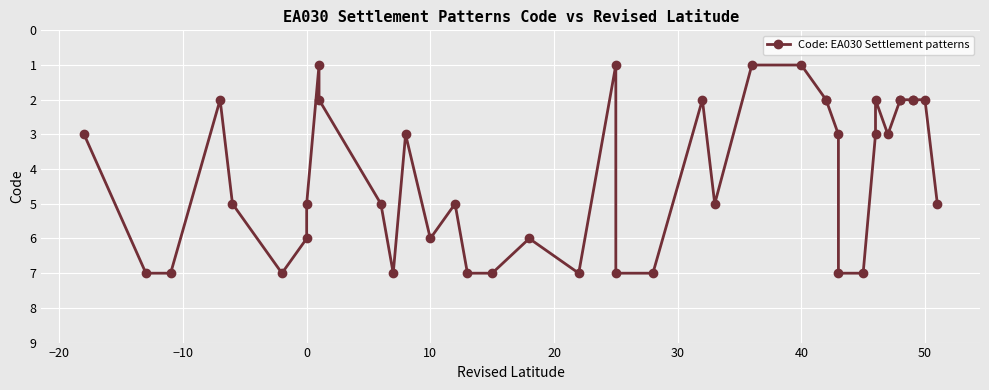

What is the smallest value displayed?

1